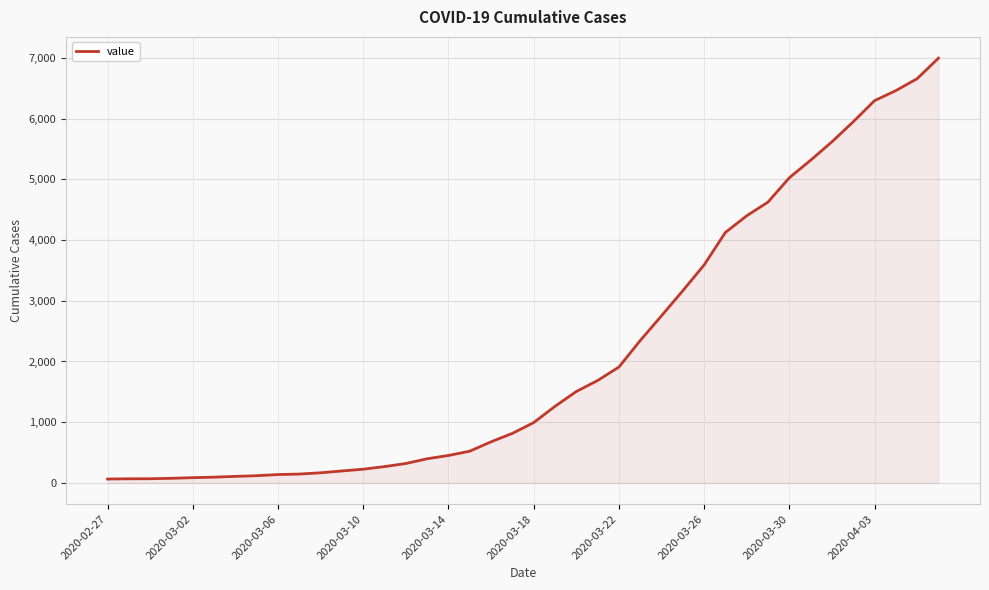

What is the maximum value shown in the chart?

6995